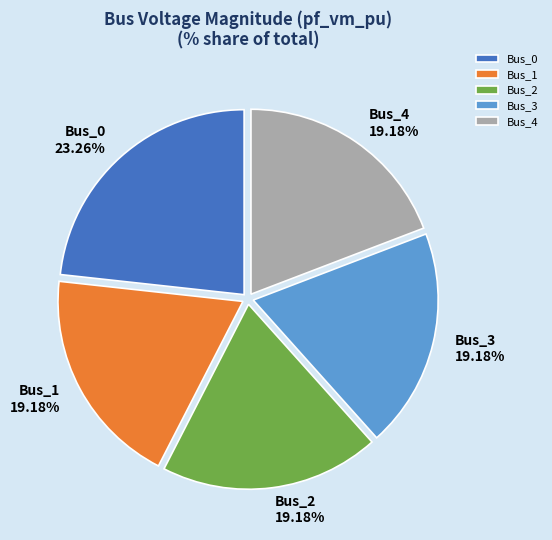

Is it true that Bus_1 is 19% of the pie?

True